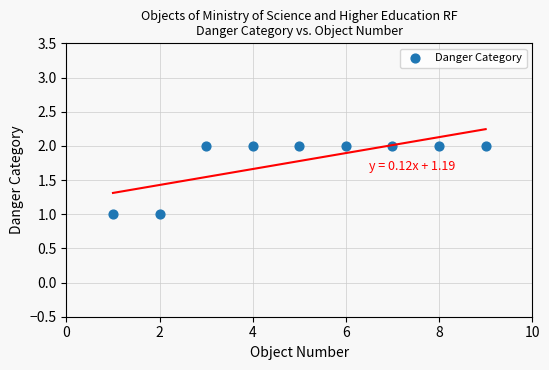

What is the average X value?

5